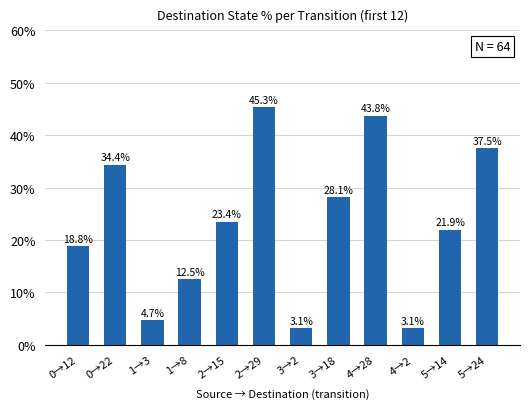

What is the average value?

23.0